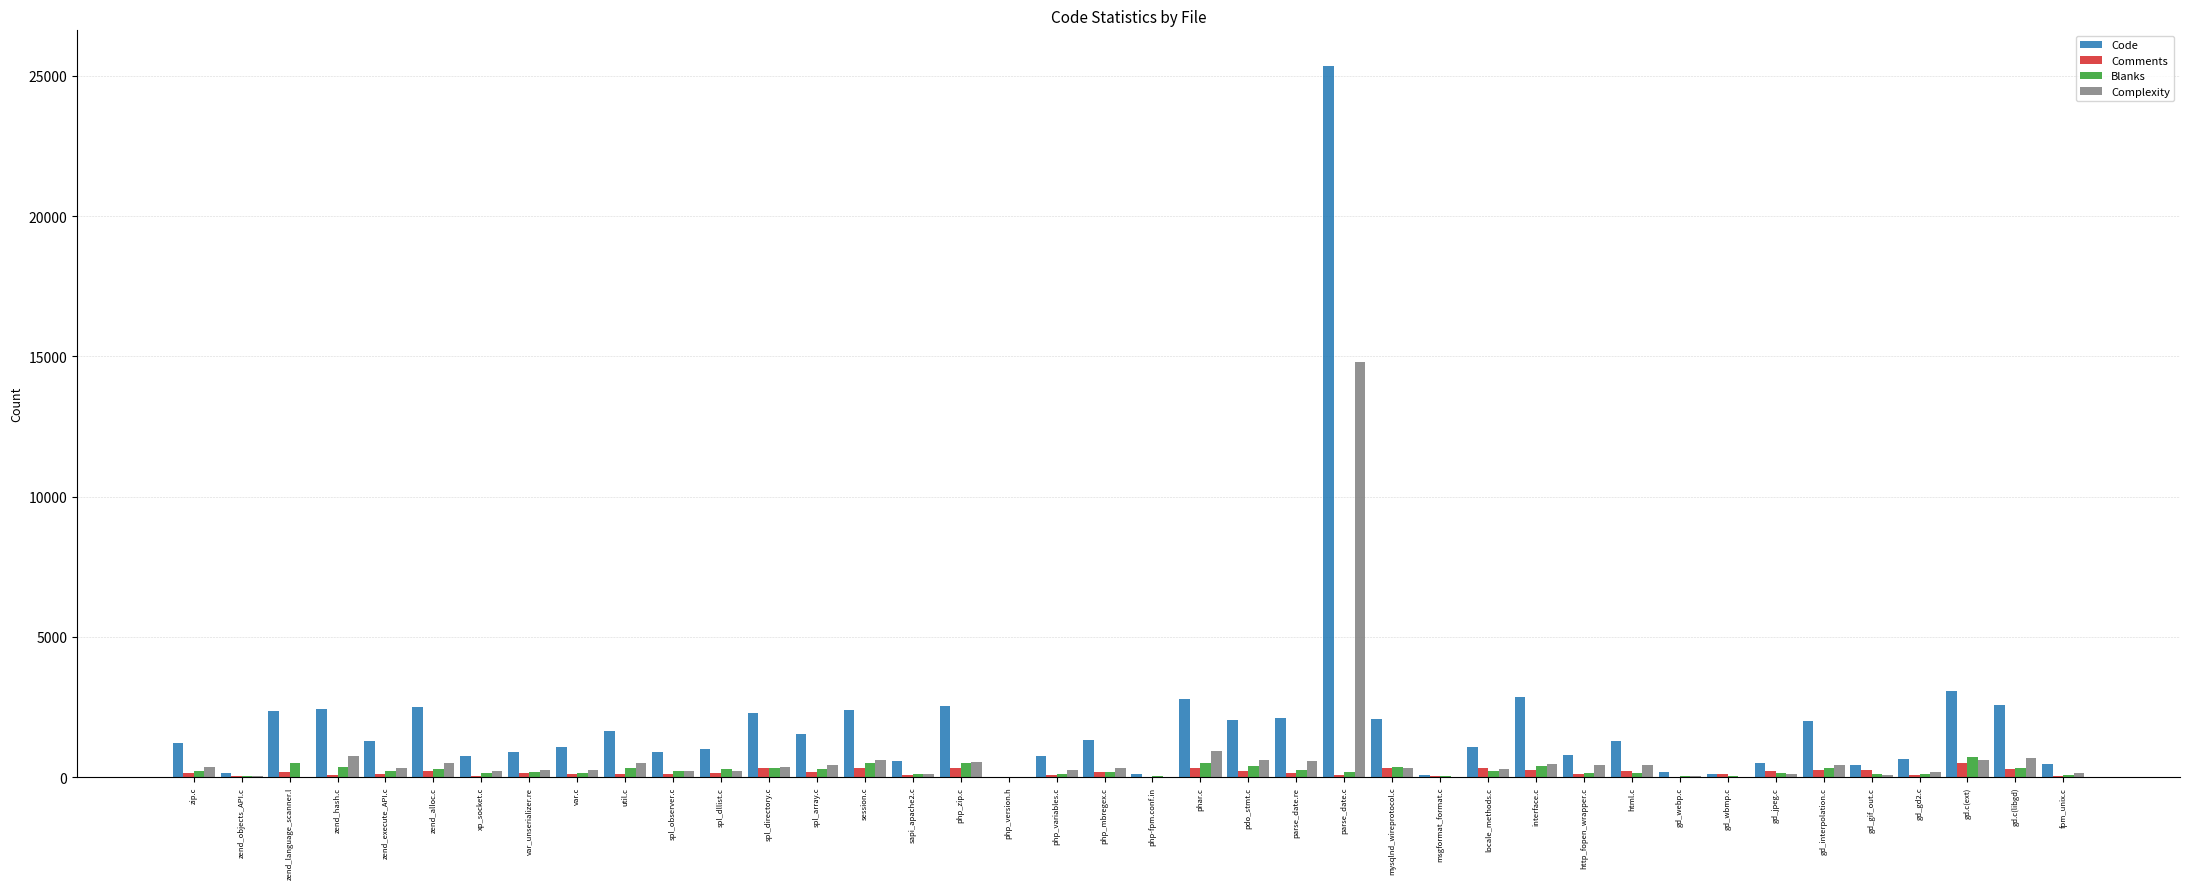

Which series has the largest total across all categories?

Code